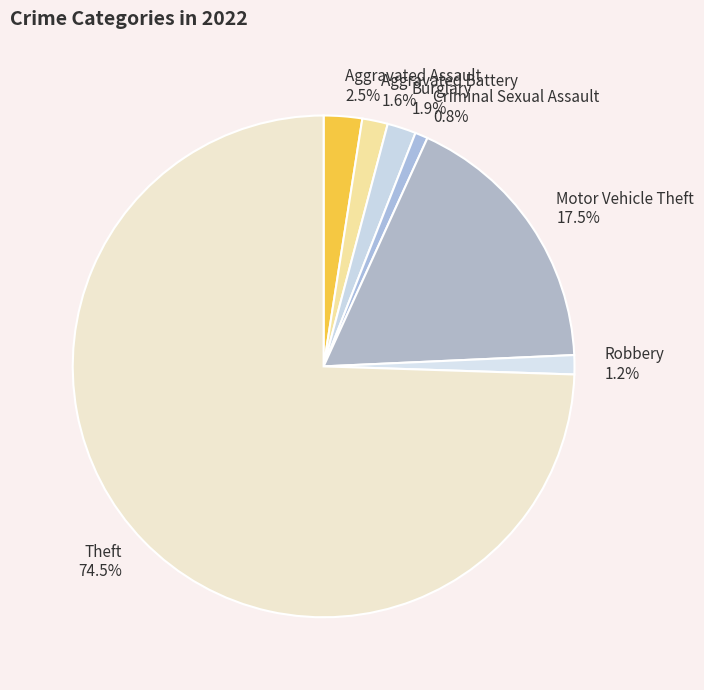

The Robbery slice represents 9% of the pie. True or false?

False